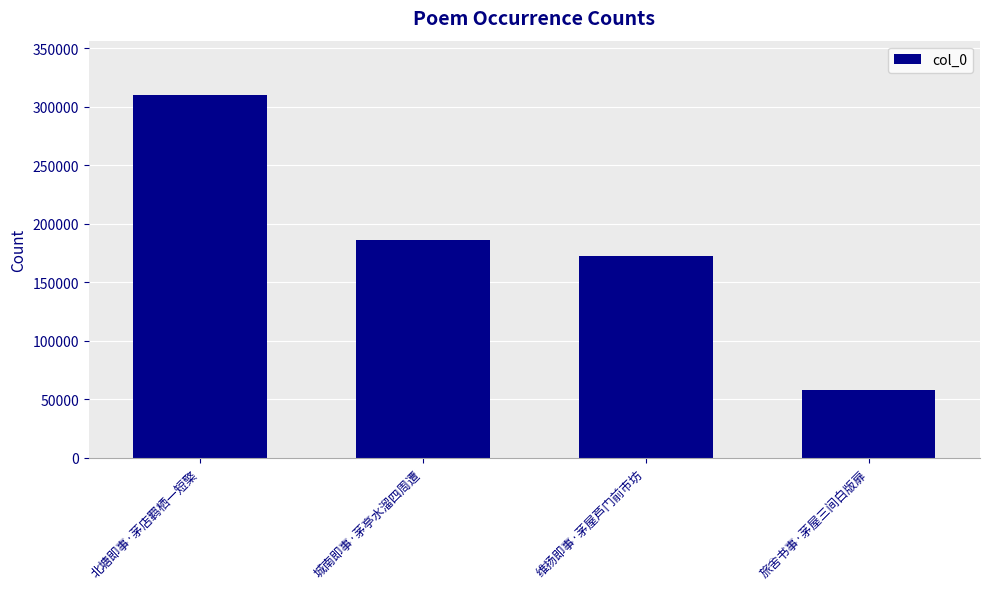

Is it true that the value at 旅舍书事·茅屋三间白版扉 is 58189?

True